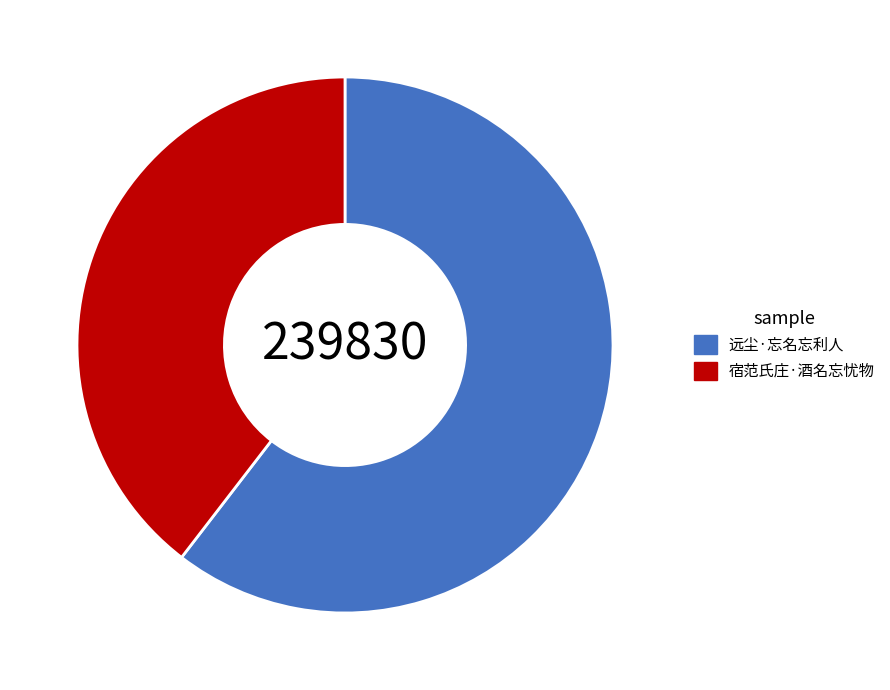

Approximately how many times larger is the value at 宿范氏庄·酒名忘忧物 compared to 远尘·忘名忘利人?

0.7